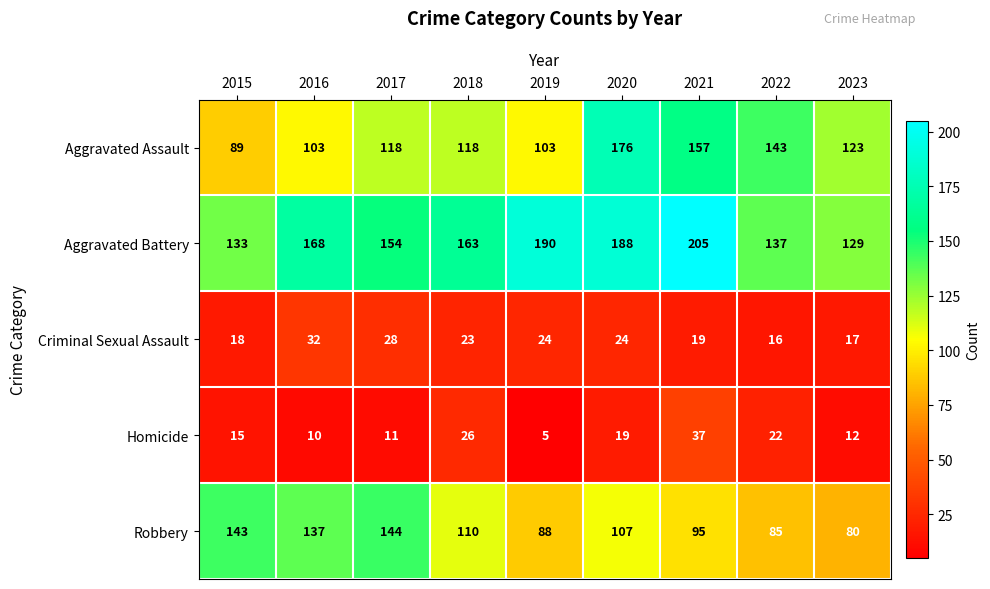

What is the difference between the second highest and second lowest values in the Robbery series?

58